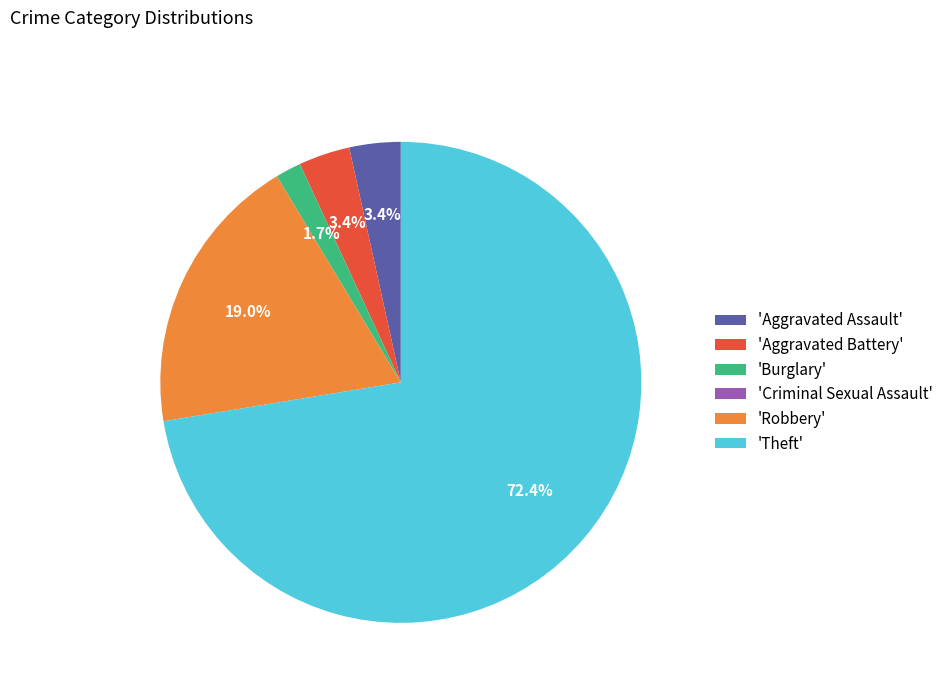

Is 'Theft' the majority of the pie?

Yes